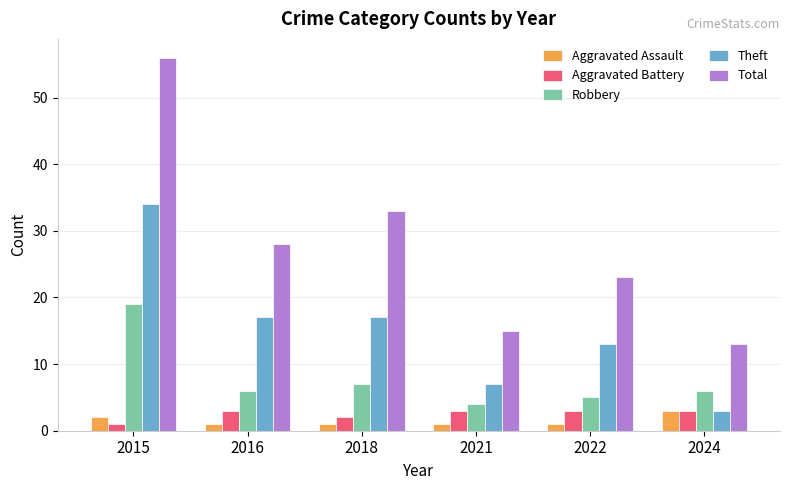

Reading left to right, what are all the values shown in this chart?

Aggravated Assault: 2015=2	2016=1	2018=1	2021=1	2022=1	2024=3
Aggravated Battery: 2015=1	2016=3	2018=2	2021=3	2022=3	2024=3
Robbery: 2015=19	2016=6	2018=7	2021=4	2022=5	2024=6
Theft: 2015=34	2016=17	2018=17	2021=7	2022=13	2024=3
Total: 2015=56	2016=28	2018=33	2021=15	2022=23	2024=13